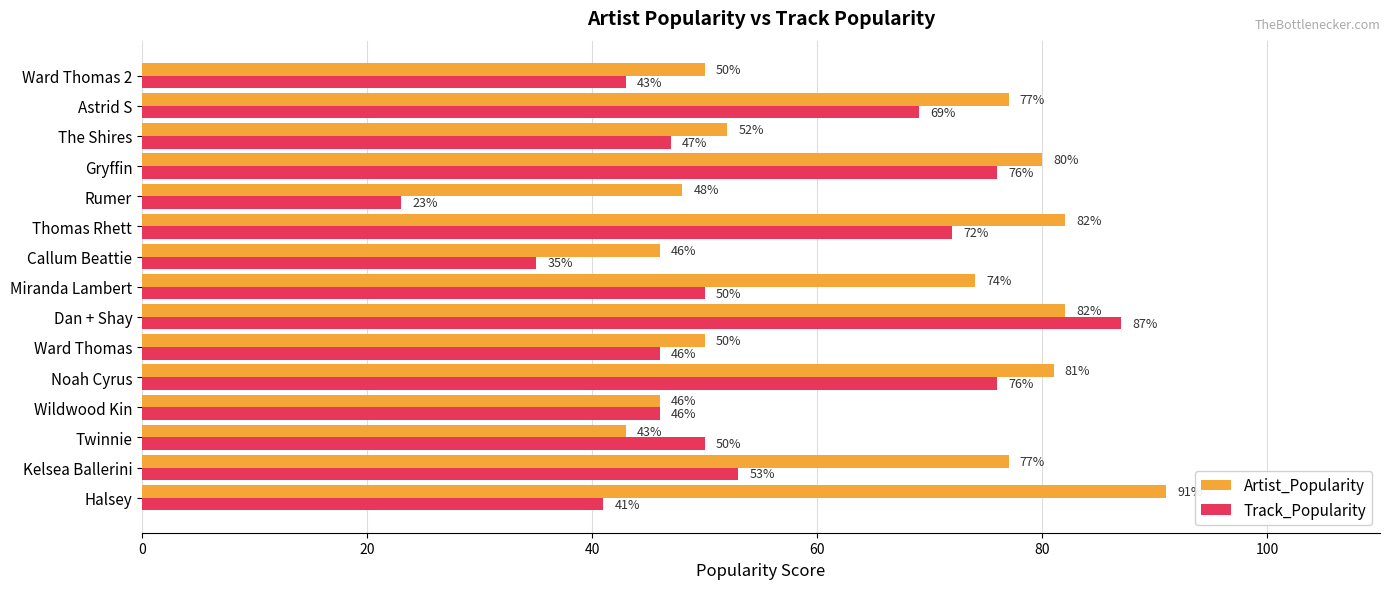

What is the difference between the maximum and second lowest values in the Artist_Popularity series?

45